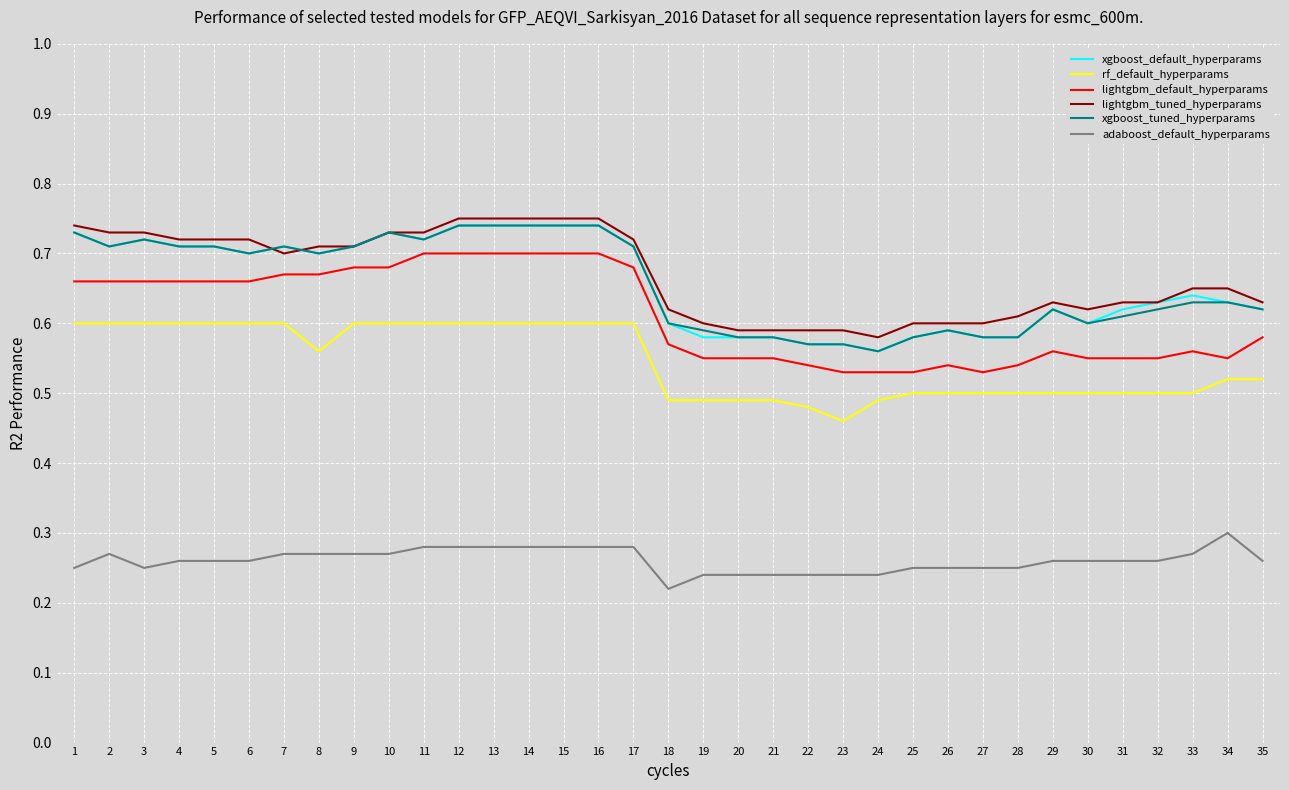

The value of rf_default_hyperparams at 12 is 0.3. True or false?

False